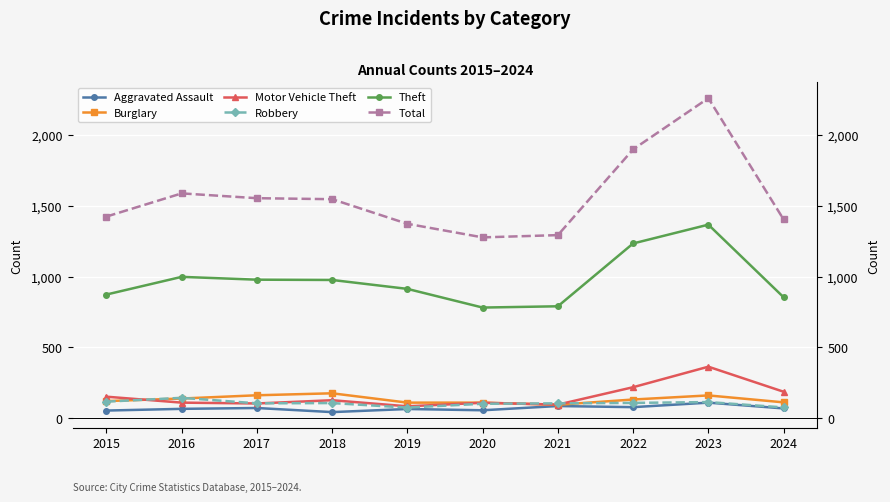

At which category does Aggravated Assault reach its first local peak?

2017